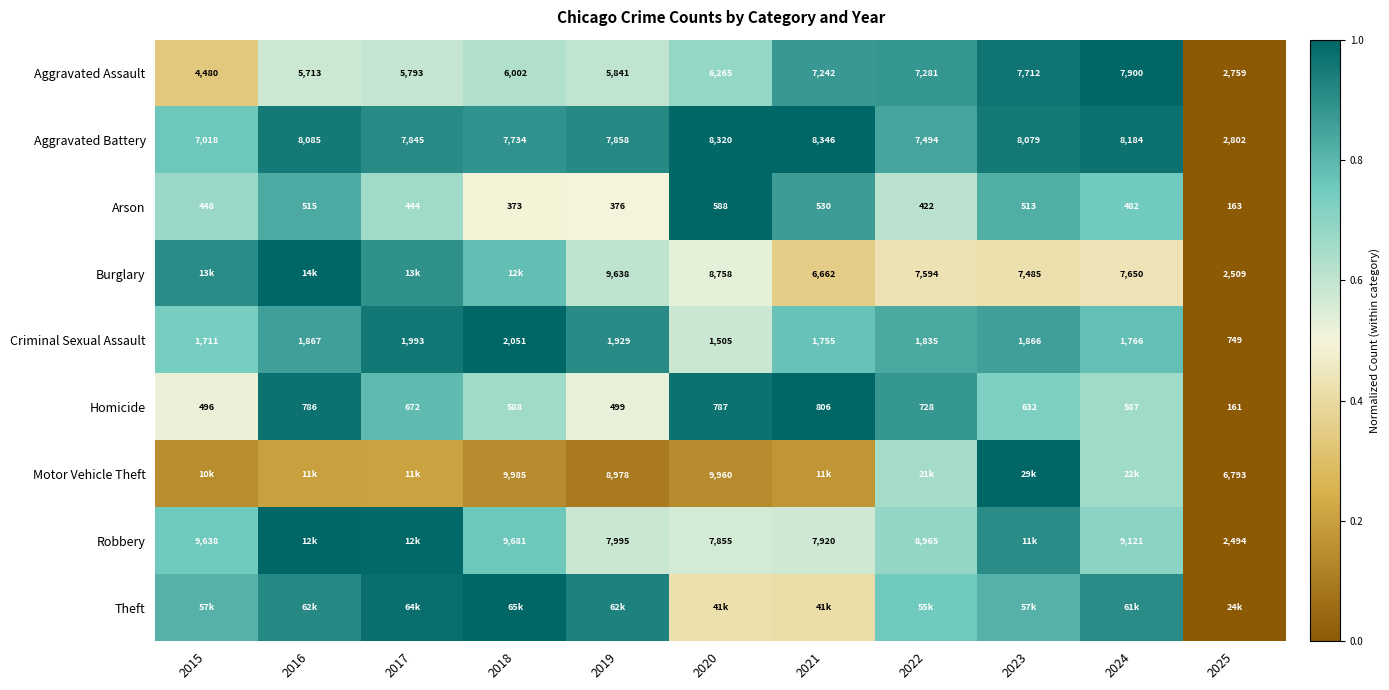

Is the value of Arson at 2025 greater than the value of Burglary at 2019?

No